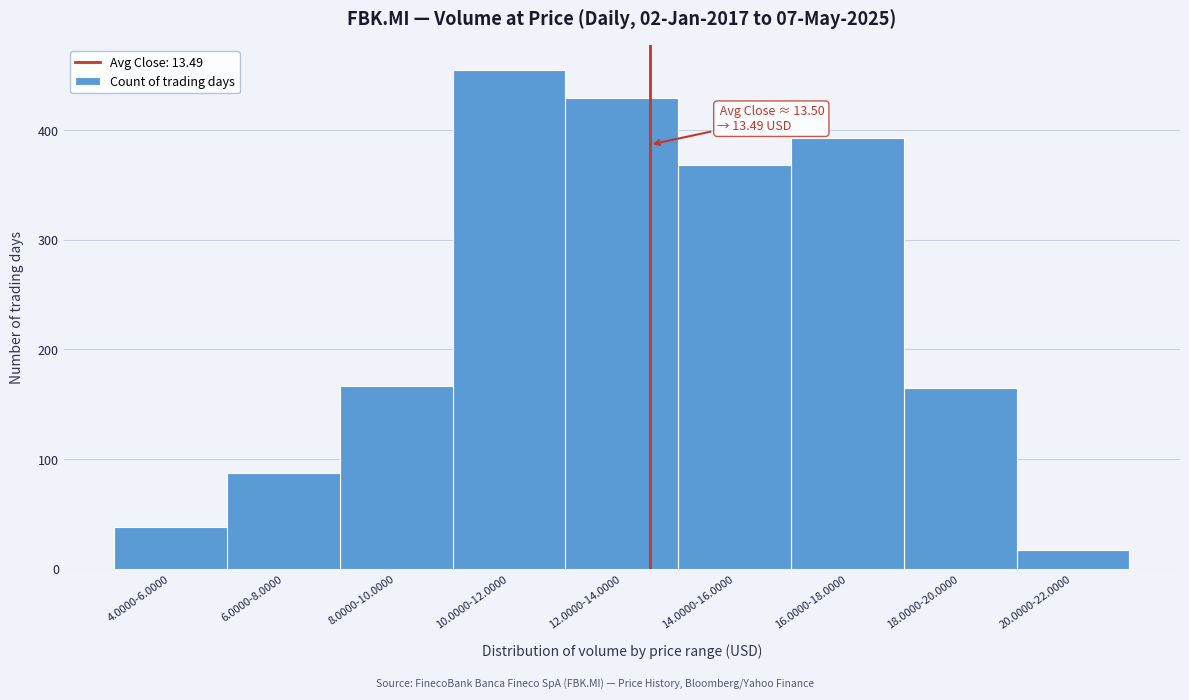

Reading right to left, extract all data points from this chart.

17	165	393	368	429	455	167	87	38